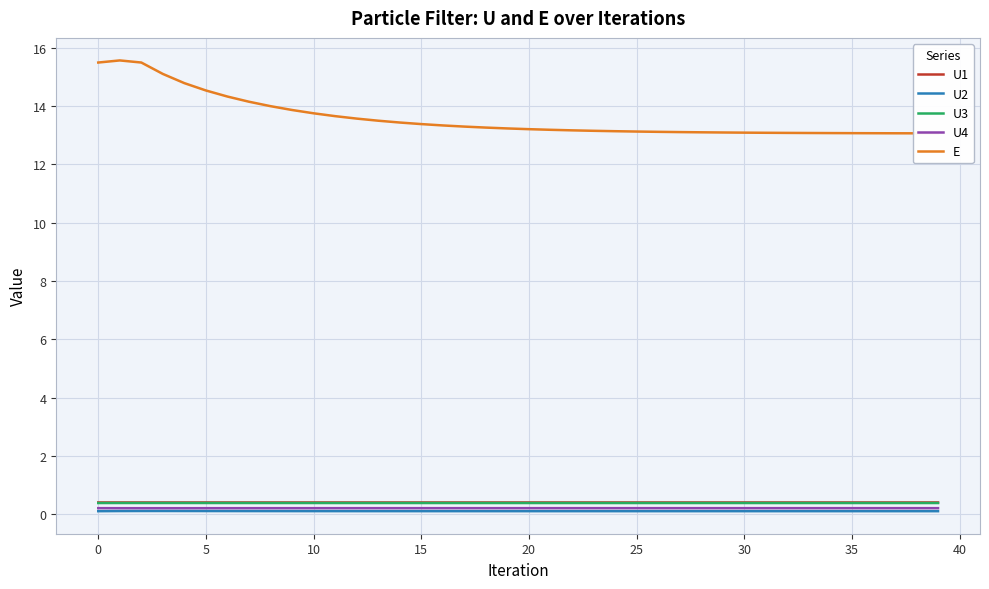

True or false: U2 and U3 intersect in this chart.

False